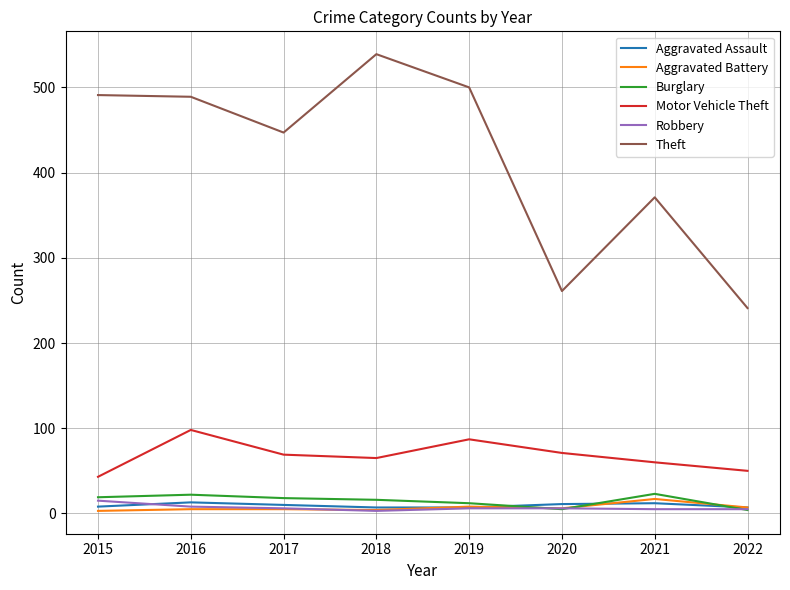

Between 2017 and 2021, which series saw the biggest shift?

Theft